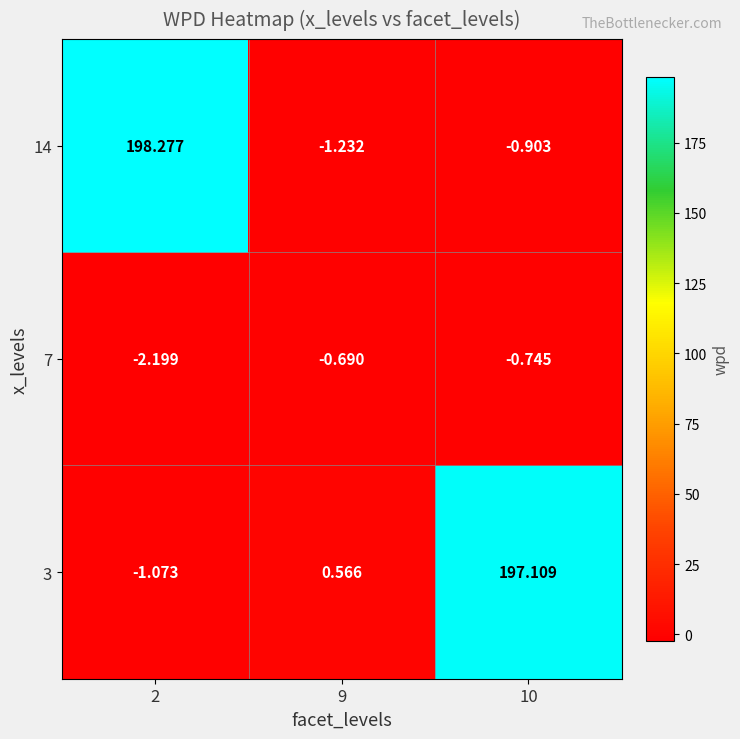

How many data points does each series have?

3